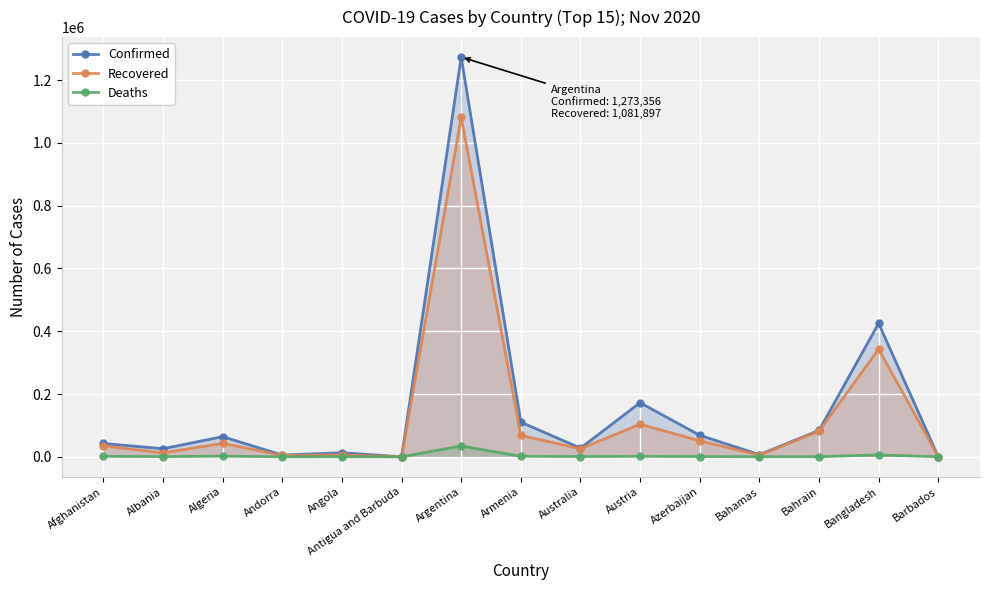

True or false: Deaths and Confirmed cross at least once.

False